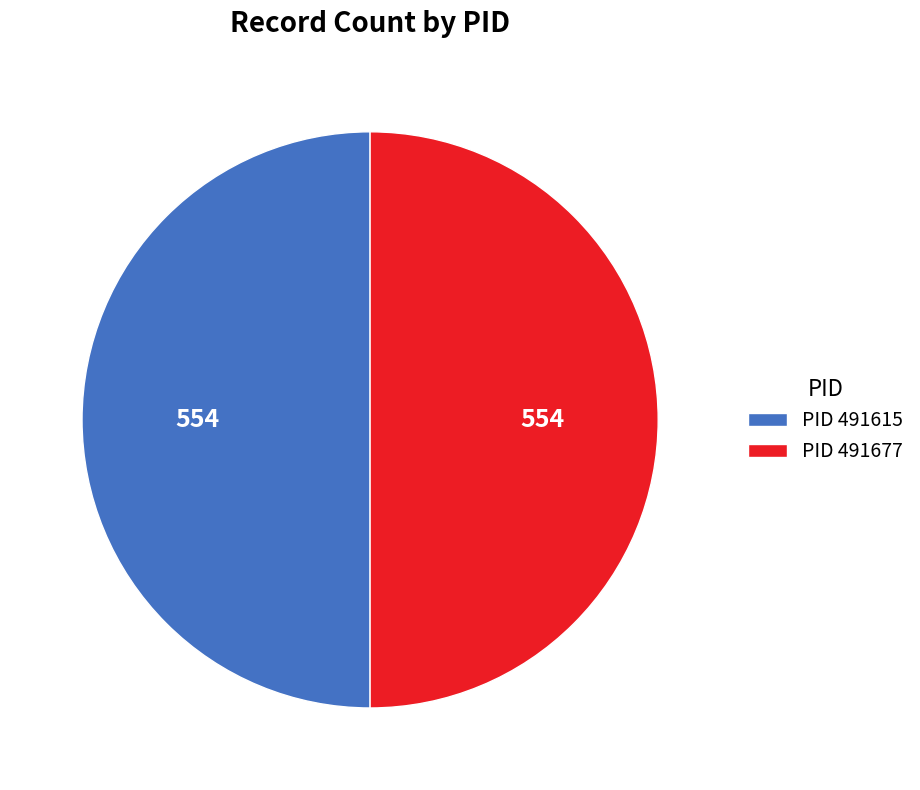

Do PID 491677 and PID 491615 together represent more than half of the pie?

Yes